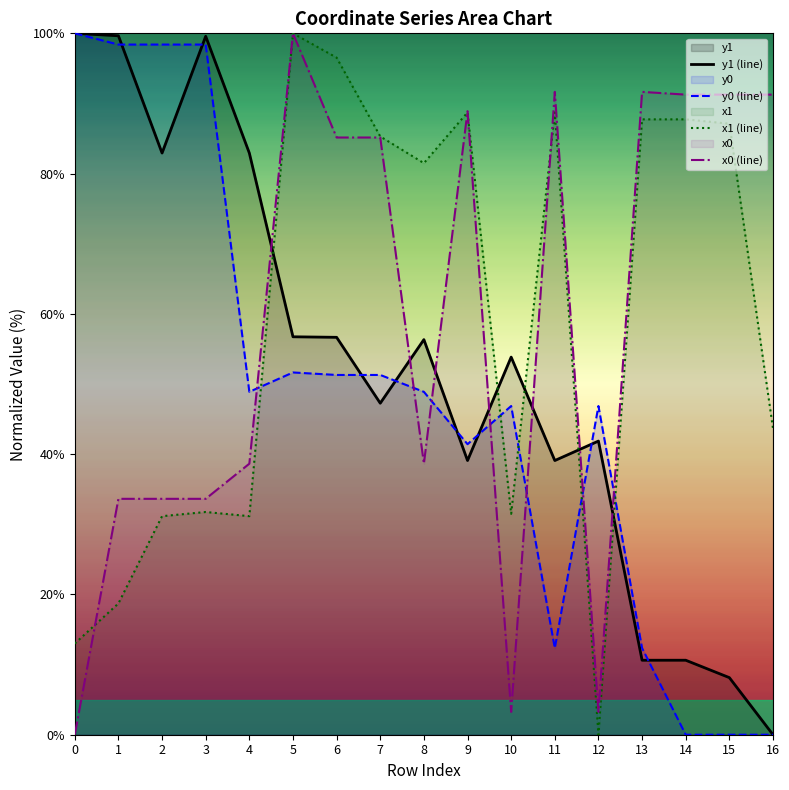

Reading left to right, transcribe all the data shown in this chart.

y1 (line): 0=100.0	1=99.7	2=82.9	3=99.6	4=82.9	5=56.7	6=56.7	7=47.3	8=56.3	9=39.1	10=53.8	11=39.1	12=41.9	13=10.6	14=10.6	15=8.1	16=0.0
y0 (line): 0=100.0	1=98.4	2=98.4	3=98.4	4=48.9	5=51.6	6=51.3	7=51.3	8=48.9	9=41.4	10=46.9	11=12.3	12=46.9	13=12.3	14=0.0	15=0.0	16=0.0
x1 (line): 0=13.0	1=18.7	2=31.2	3=31.8	4=31.2	5=100.0	6=96.5	7=85.3	8=81.5	9=88.7	10=31.5	11=88.7	12=0.0	13=87.7	14=87.7	15=87.1	16=43.7
x0 (line): 0=0.0	1=33.6	2=33.6	3=33.6	4=38.6	5=100.0	6=85.1	7=85.1	8=38.6	9=88.9	10=3.3	11=91.7	12=3.3	13=91.7	14=91.3	15=91.3	16=91.3